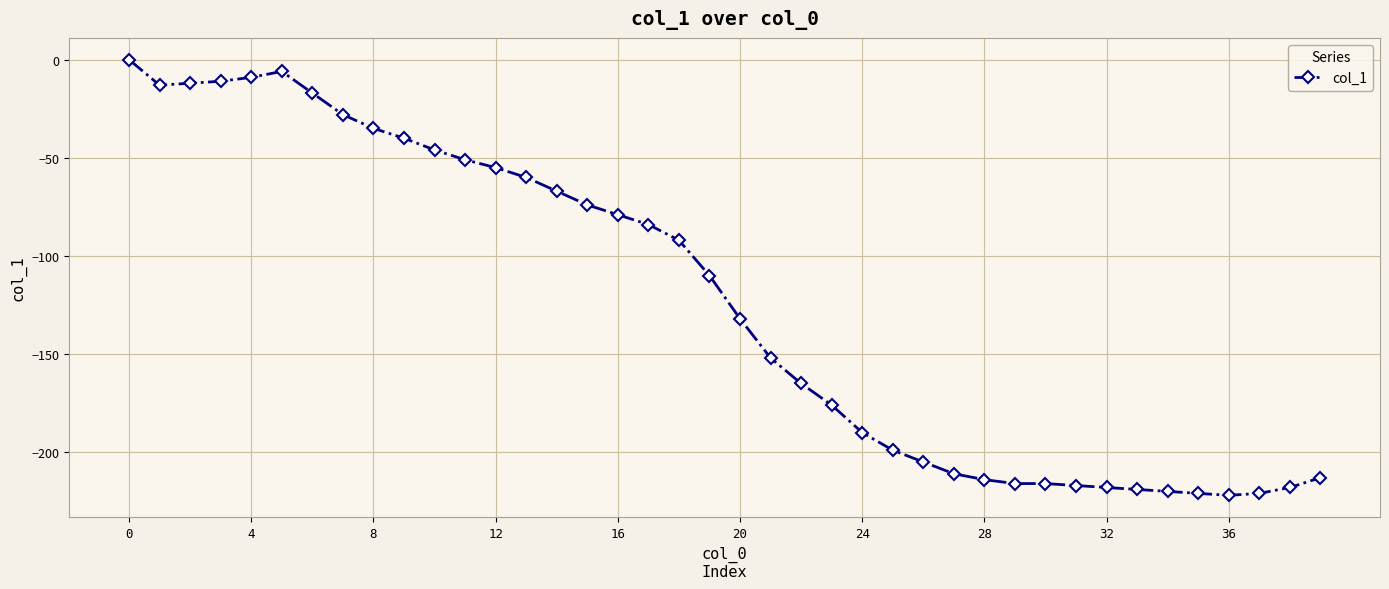

What is the value of the 33rd point from the left?

-218